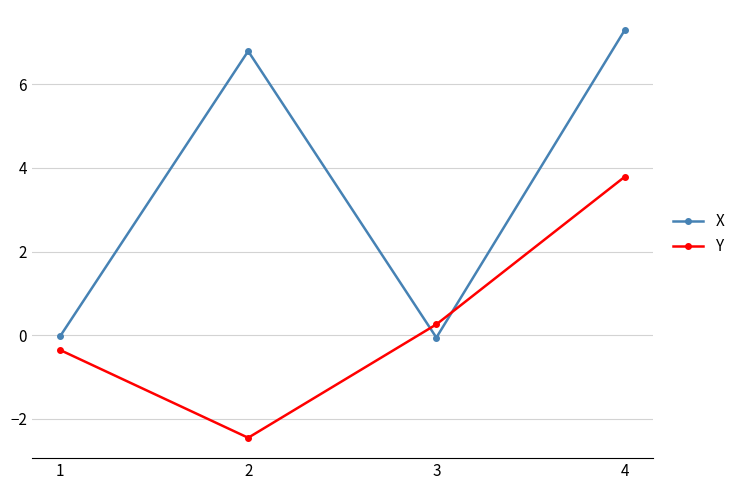

The value of X at 4 is 1.5. True or false?

False